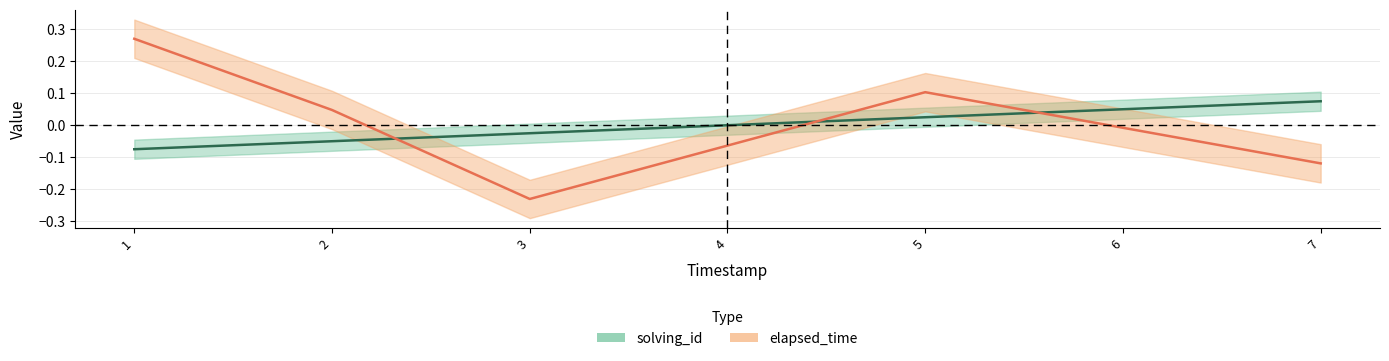

How many negative values does the solving_id series have?

3